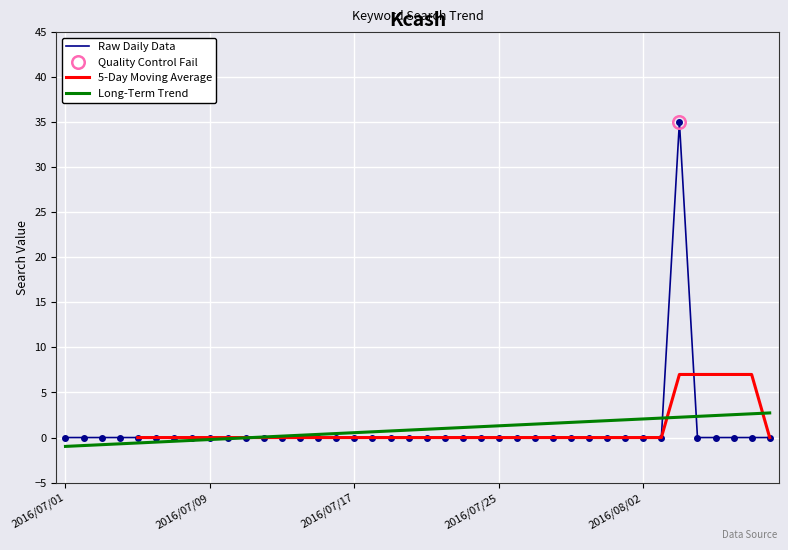

Which has a higher value, 2016/07/12 or 2016/08/04?

2016/08/04